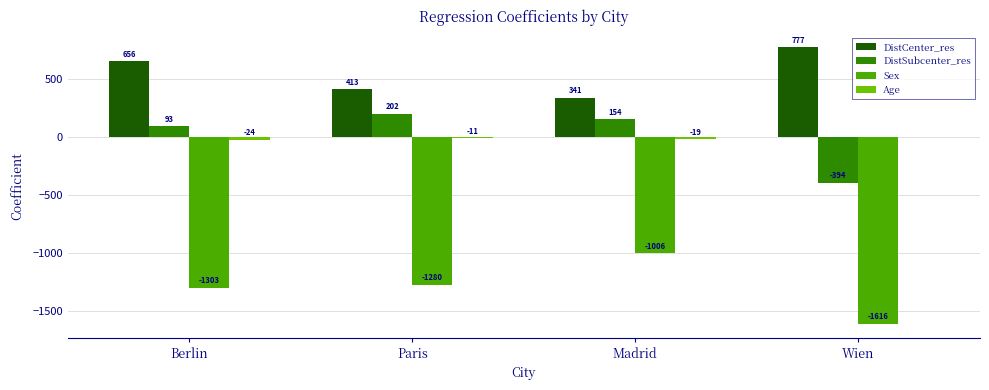

The DistSubcenter_res series shows -393.9 at Wien. True or false?

True